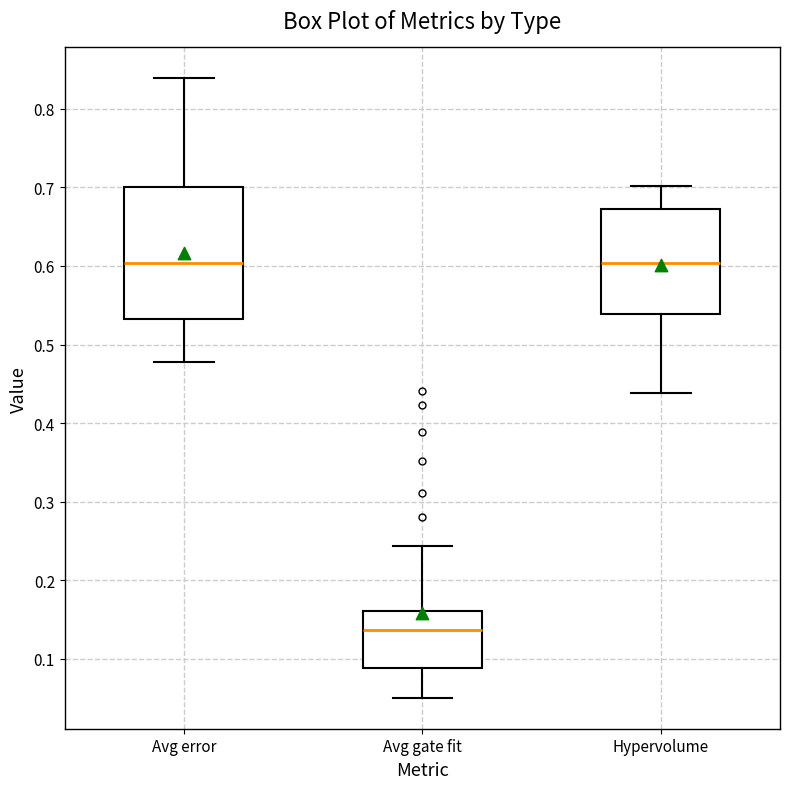

Where does the median line of the box for Hypervolume sit on the y-axis? The values are not printed on the chart, so give them approximately, as read against the axis.

0.60